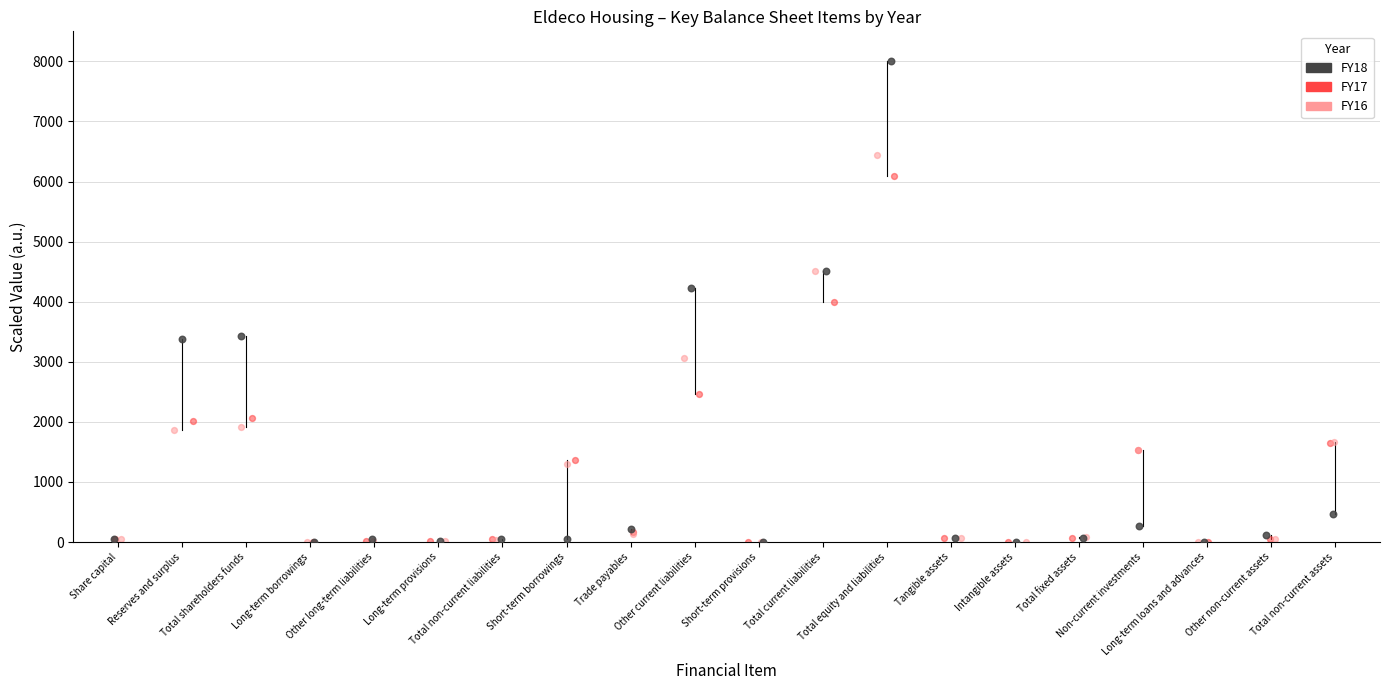

Which series has the largest Y range (max minus min)?

FY18